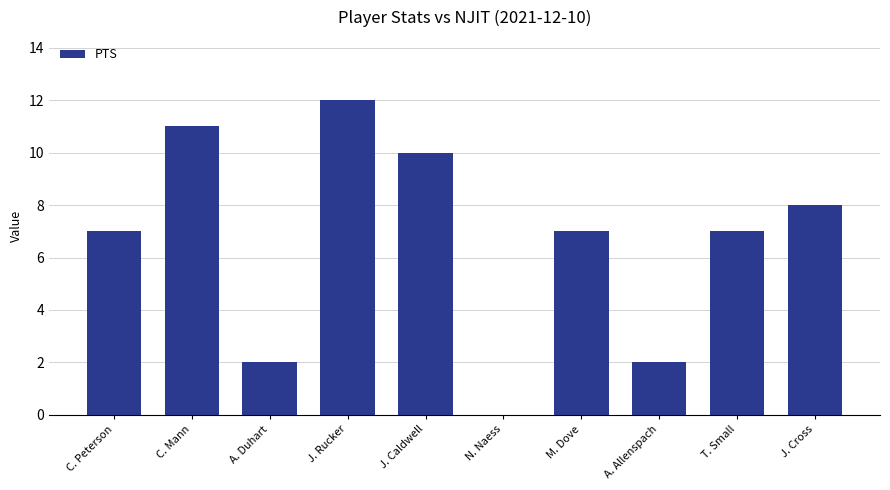

Is it true that the value at J. Cross is 4?

False